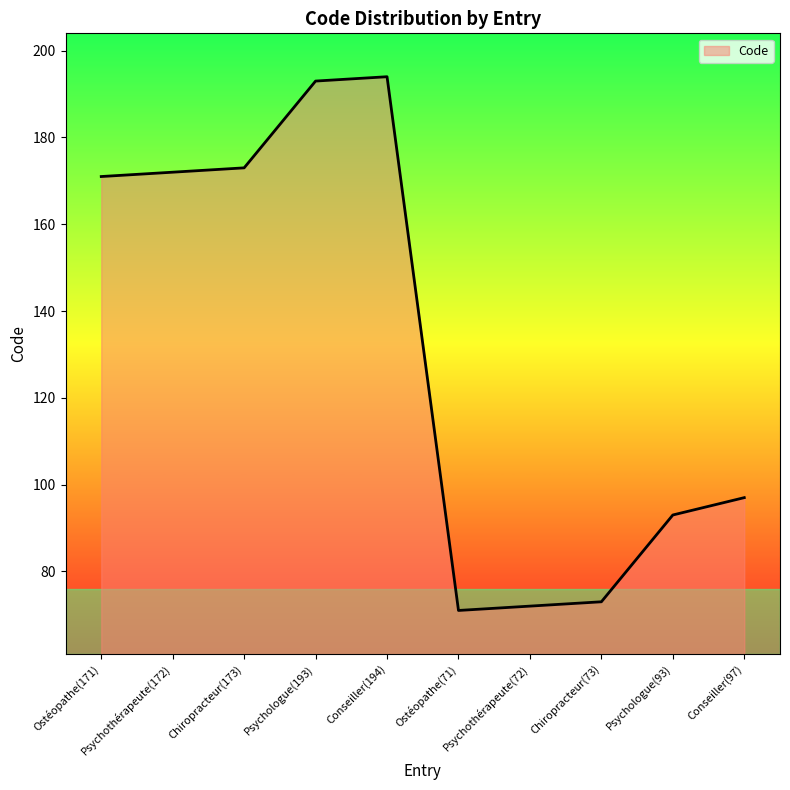

Reading left to right, list all the values displayed in this chart.

Ostéopathe(171)=171	Psychothérapeute(172)=172	Chiropracteur(173)=173	Psychologue(193)=193	Conseiller(194)=194	Ostéopathe(71)=71	Psychothérapeute(72)=72	Chiropracteur(73)=73	Psychologue(93)=93	Conseiller(97)=97